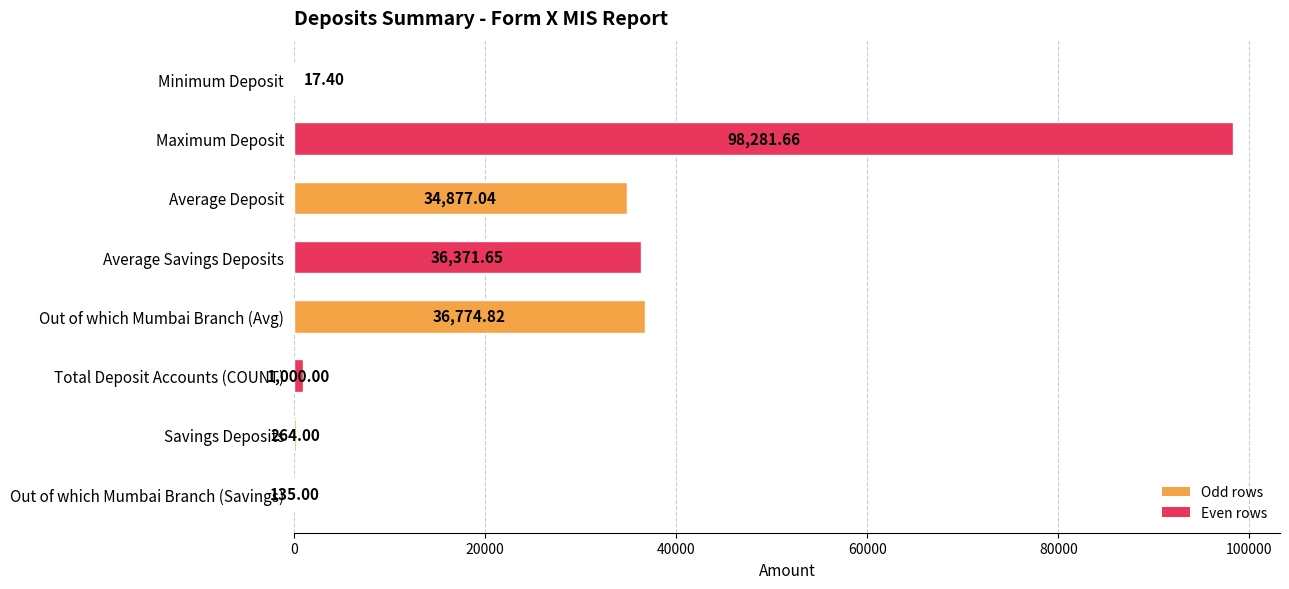

What is the change in value from Savings Deposits to Out of which Mumbai Branch (Savings)?

-129.0